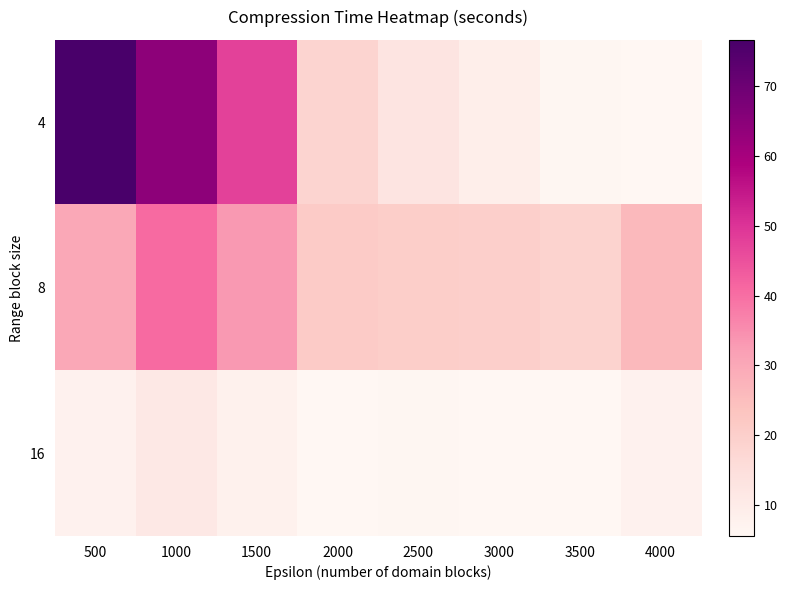

What is the greatest value displayed?

76.6